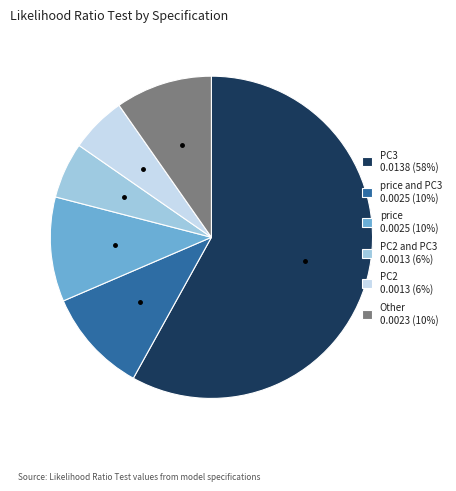

How many slices are in this pie chart?

6